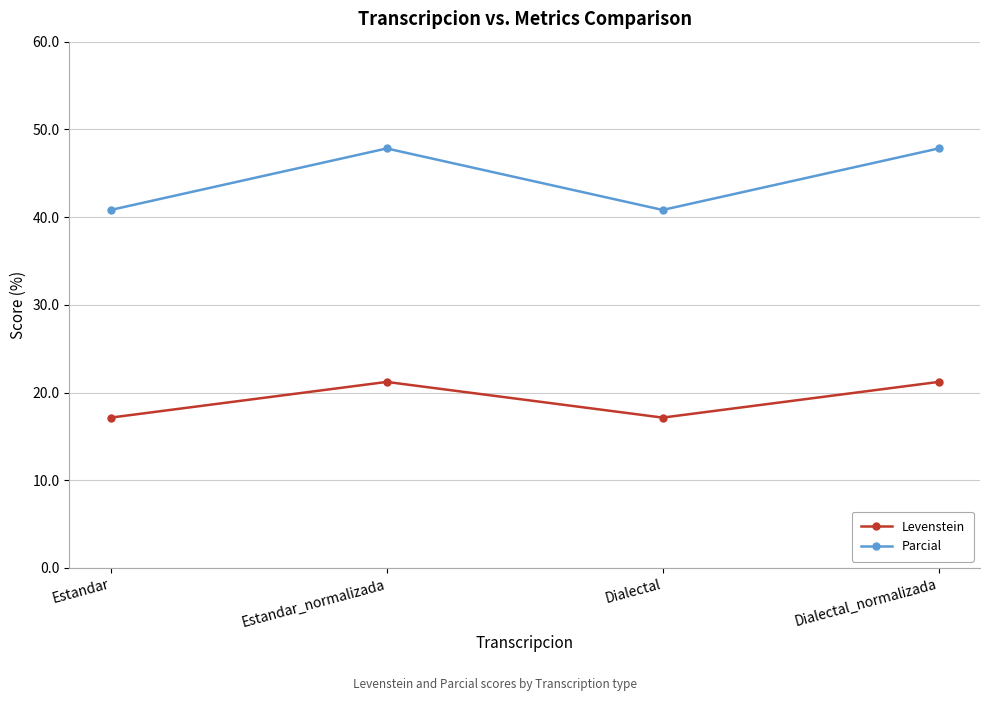

True or false: Levenstein and Parcial intersect in this chart.

False